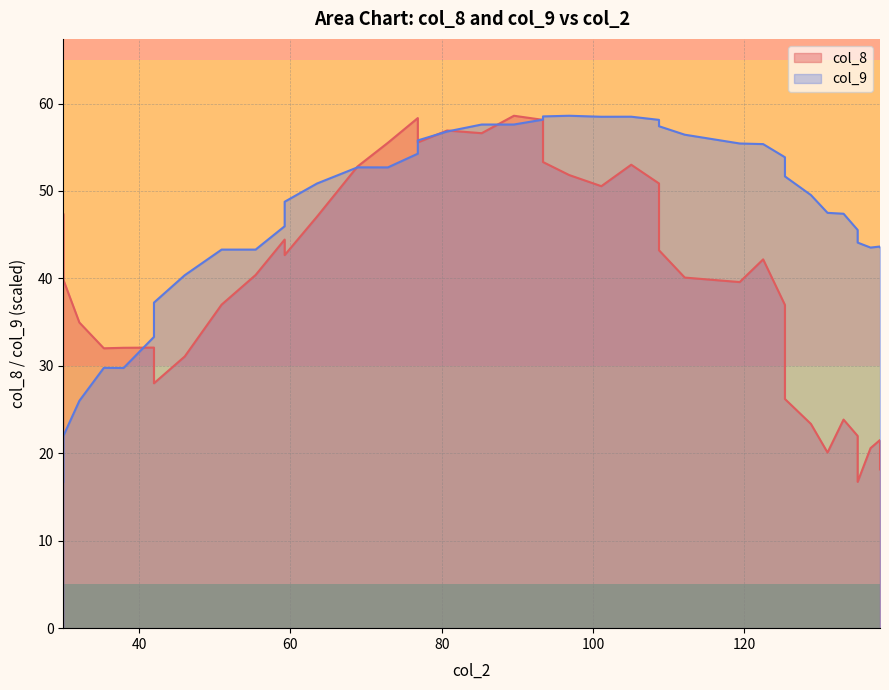

What is the smallest value displayed?

16.7